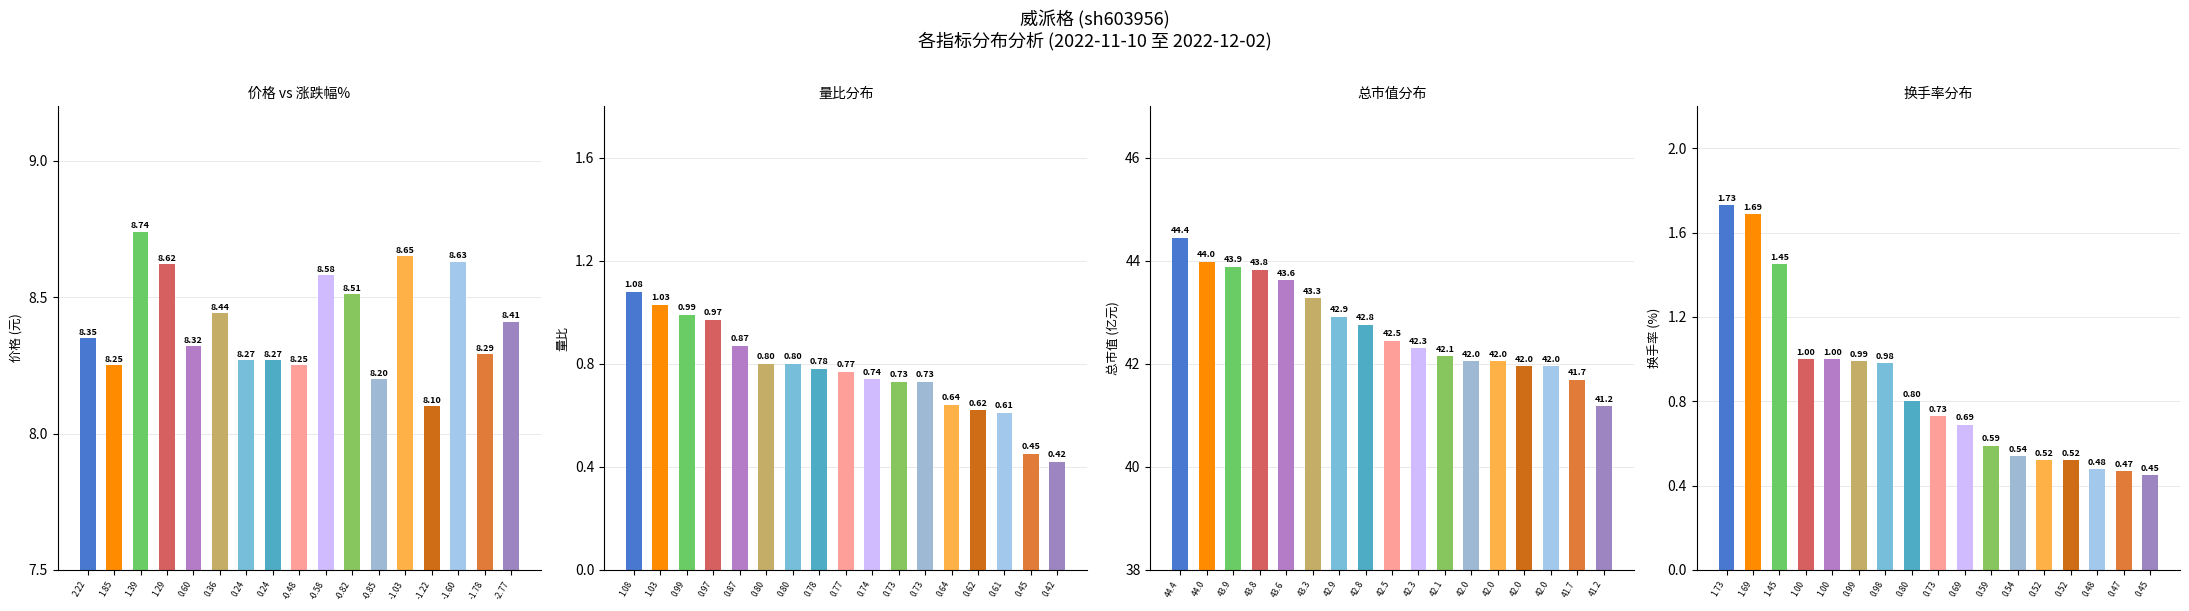

How many groups of bars are there?

17